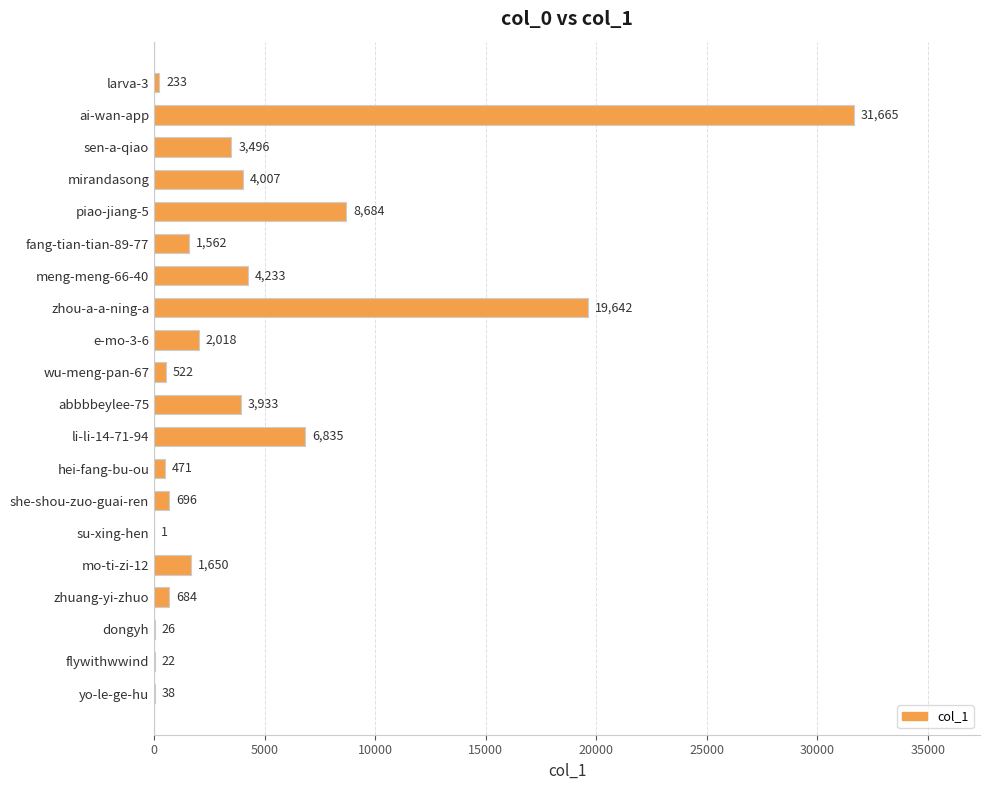

True or false: the data shows 6620 at meng-meng-66-40.

False